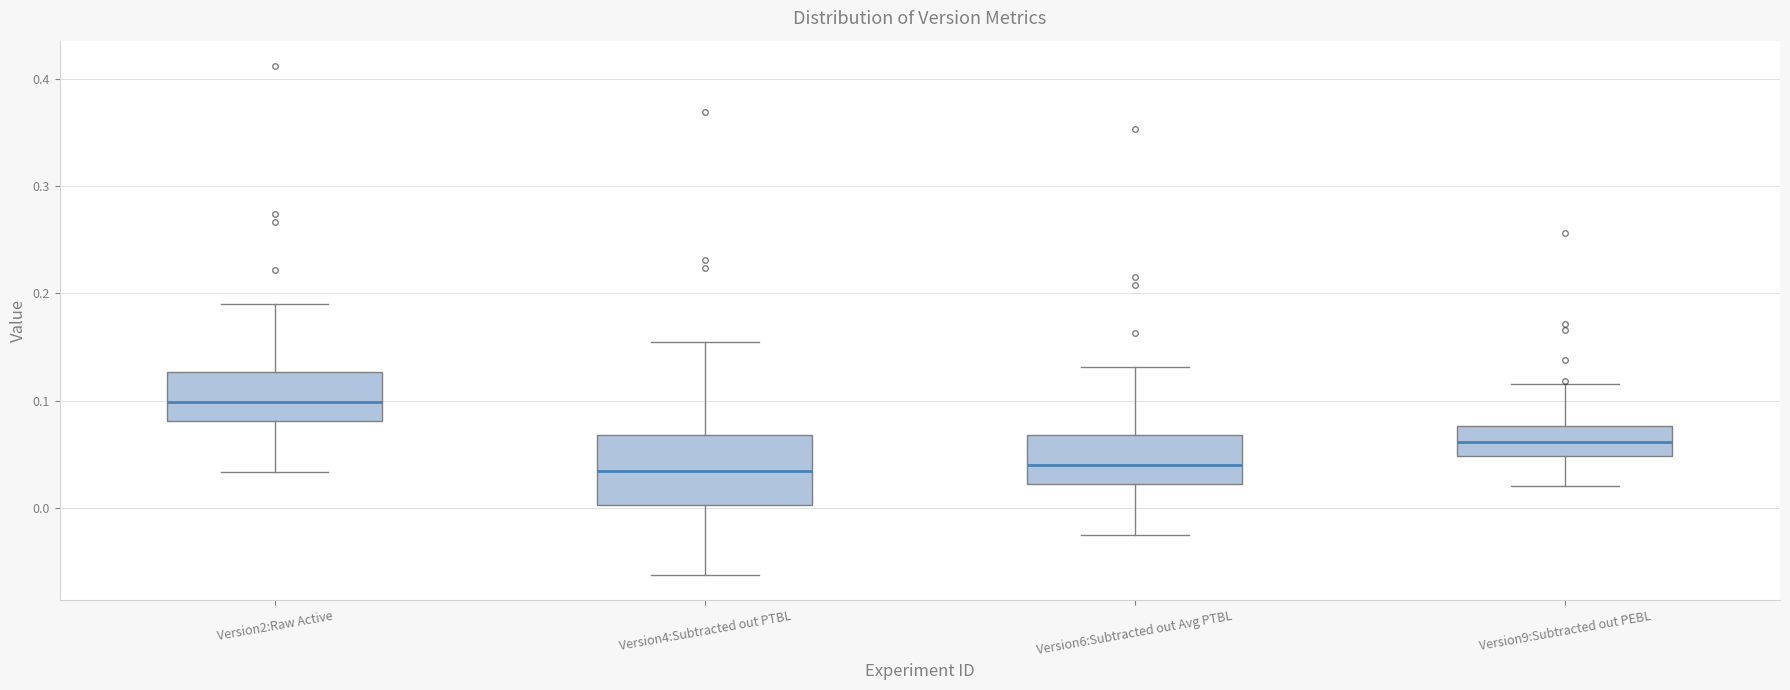

Where is the upper edge of the box for Version2:Raw Active on the y-axis? The values are not printed on the chart, so give them approximately, as read against the axis.

0.13